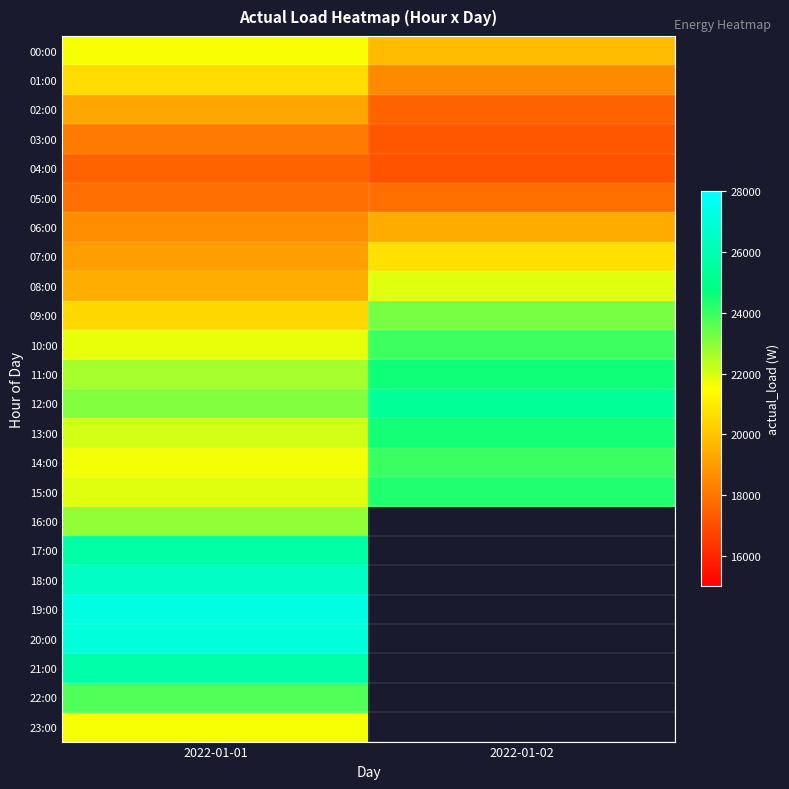

What is the sum of the 14:00 values at 2022-01-02 and 2022-01-01?

45647.0